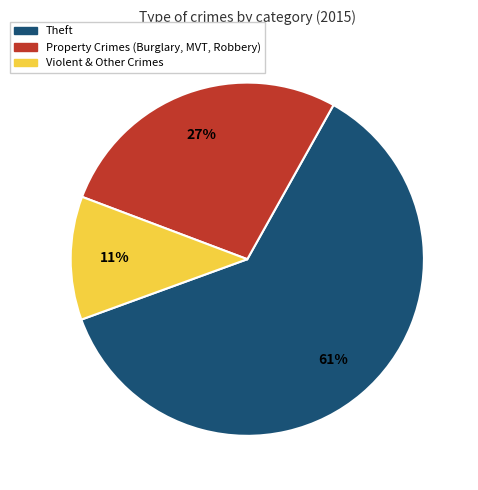

Which slice represents more than half of the pie?

Theft